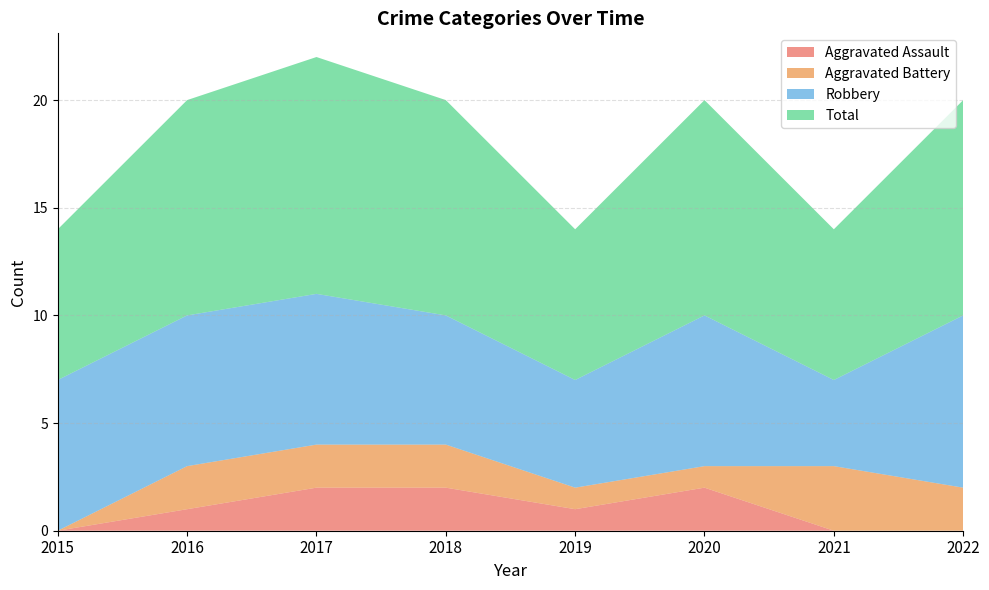

Reading right to left, what are all the values shown in this chart?

Aggravated Assault: 0	0	2	1	2	2	1	0
Aggravated Battery: 2	3	1	1	2	2	2	0
Robbery: 8	4	7	5	6	7	7	7
Total: 10	7	10	7	10	11	10	7